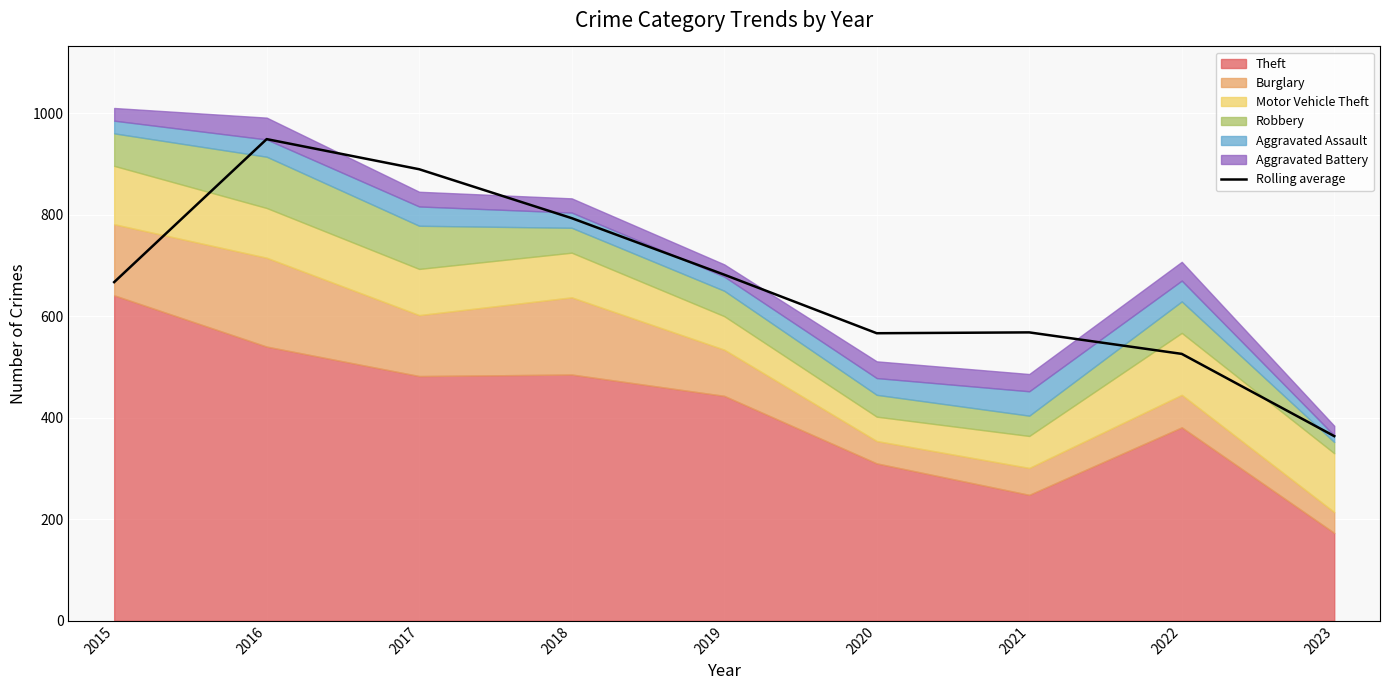

List the labels in order of value, largest first.

2016, 2017, 2018, 2019, 2015, 2021, 2020, 2022, 2023